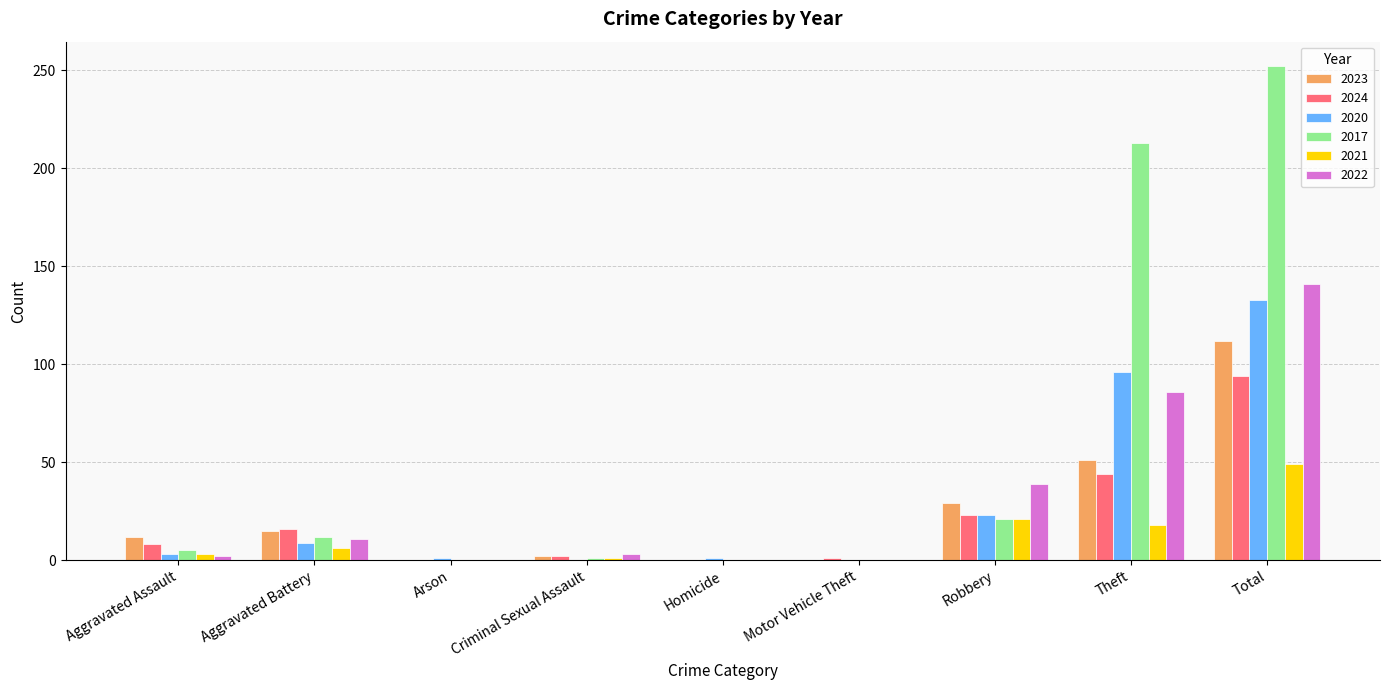

Which series has the largest range (max minus min)?

2017